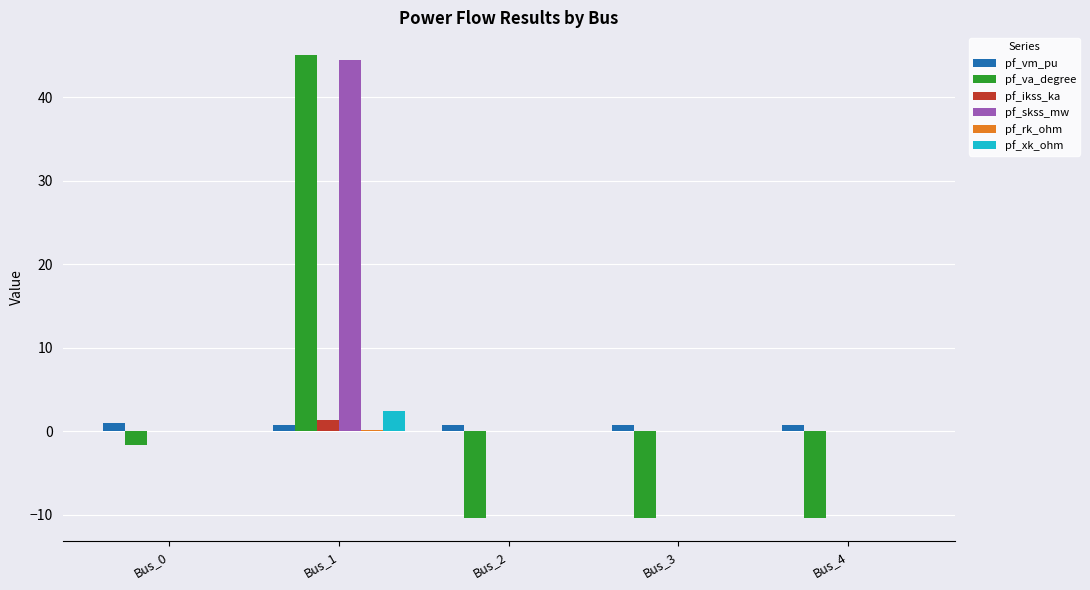

Is it true that pf_xk_ohm equals 0.0 at Bus_4?

True